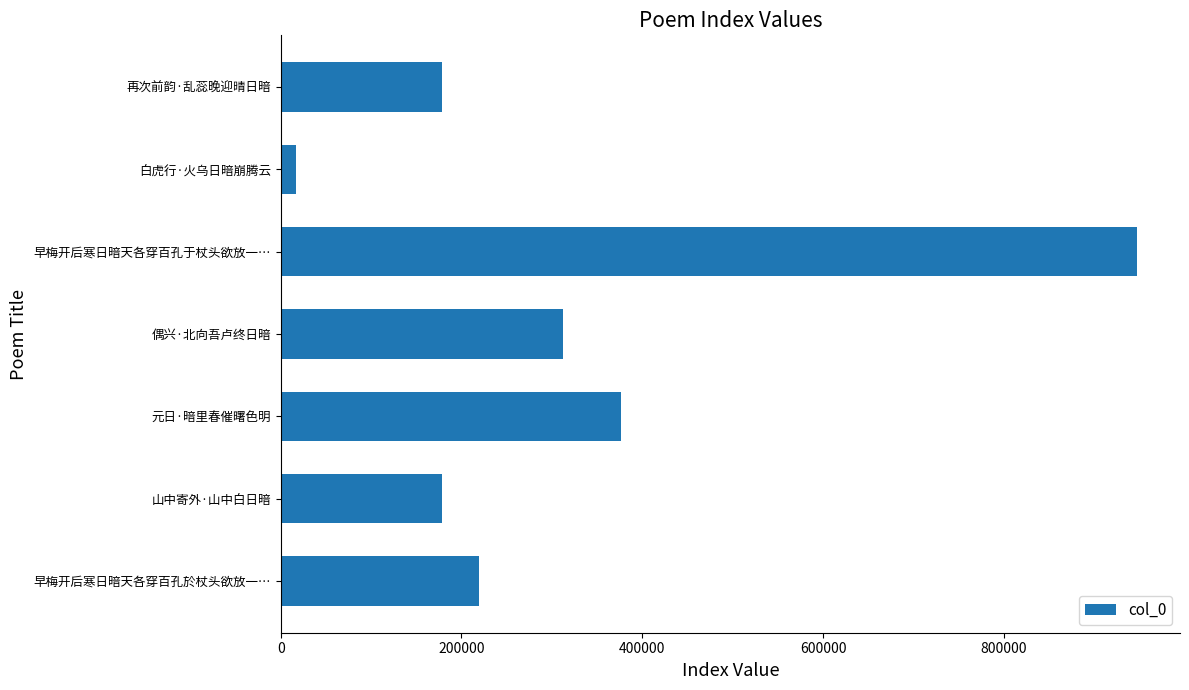

The chart shows a value of 549675 at 元日·暗里春催曙色明. True or false?

False